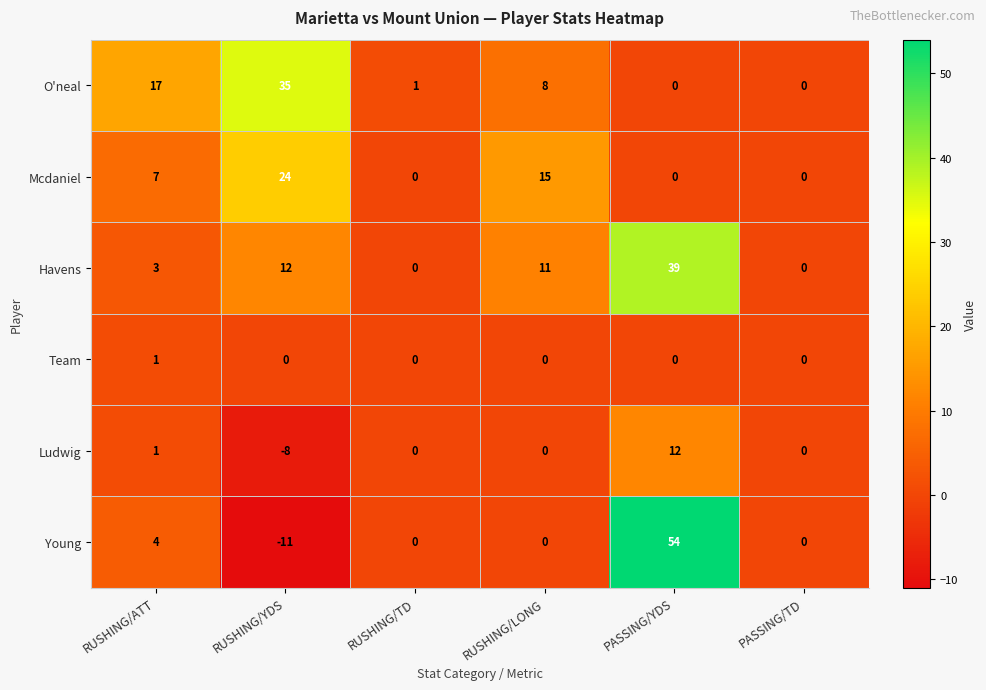

Which series has the largest range (max minus min)?

Young